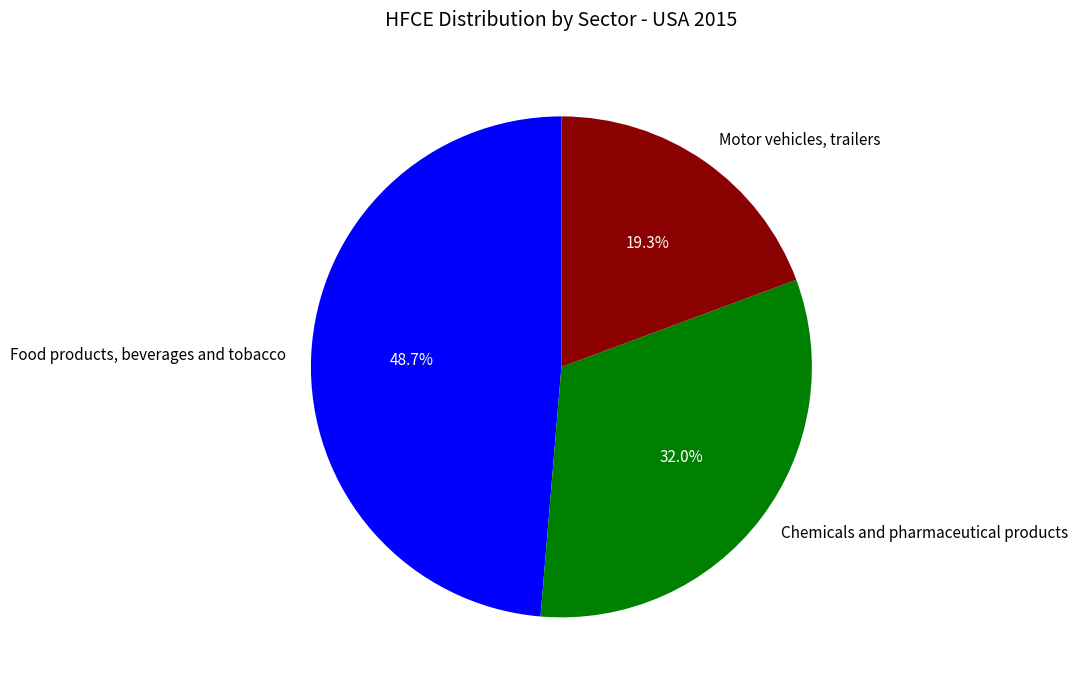

Between Chemicals and pharmaceutical products and Motor vehicles, trailers, which is larger?

Chemicals and pharmaceutical products